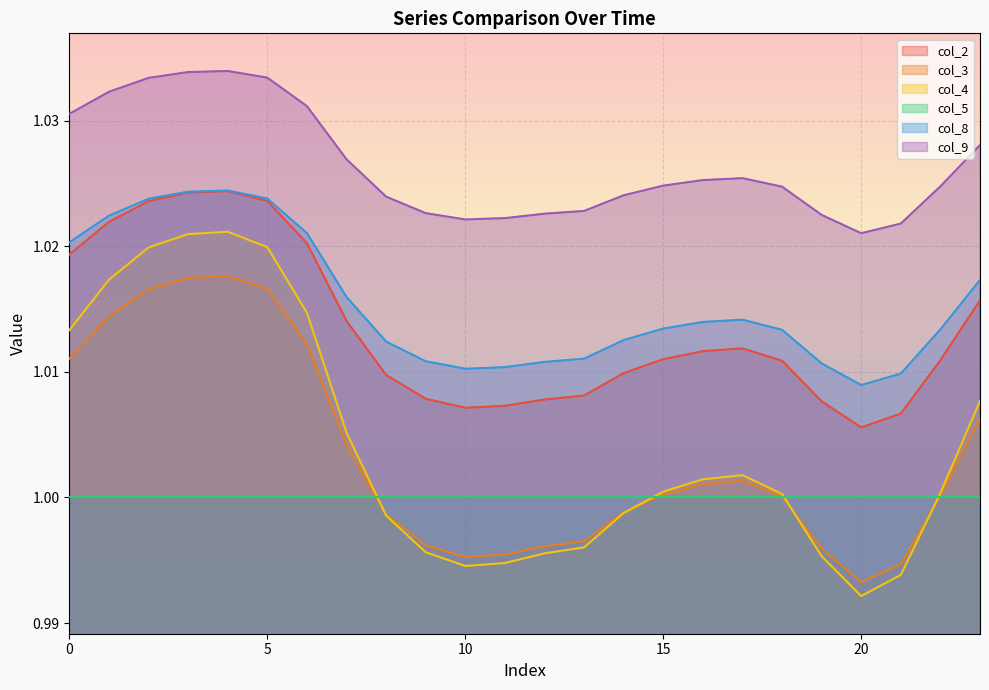

Is it true that col_9 equals 1.6 at 3?

False